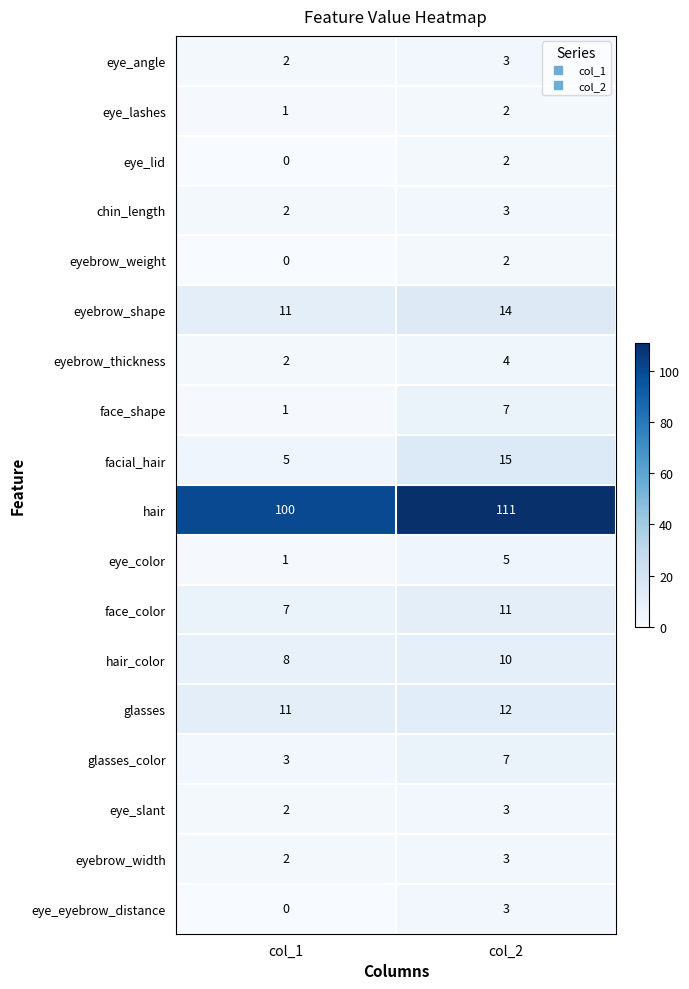

Which series has the widest spread of values?

hair